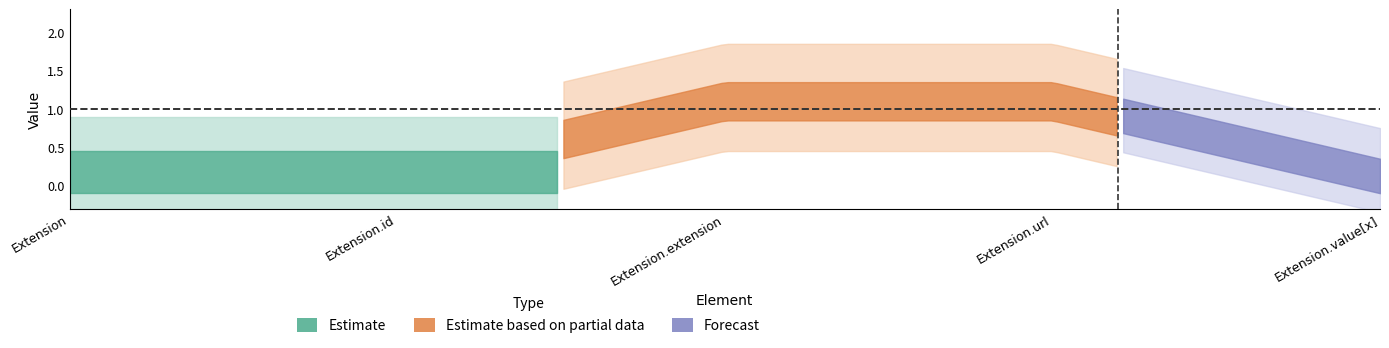

Which has a higher value, Extension.extension or Extension?

Extension.extension